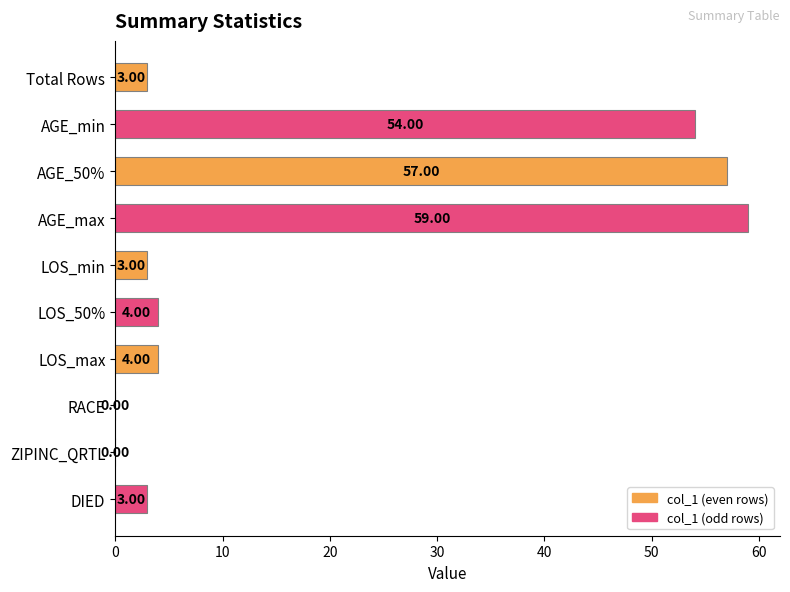

True or false: the data shows 6.7 at LOS_max.

False